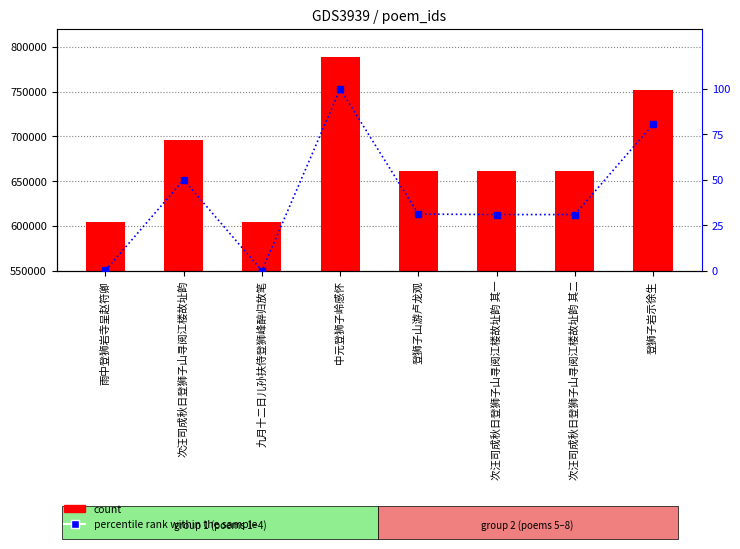

What is the value of the percentile rank within the sample bar at the 4th from the left?

100.0